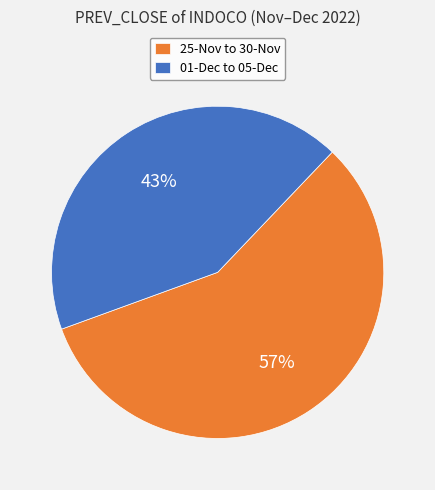

Is there a majority slice in this chart?

Yes